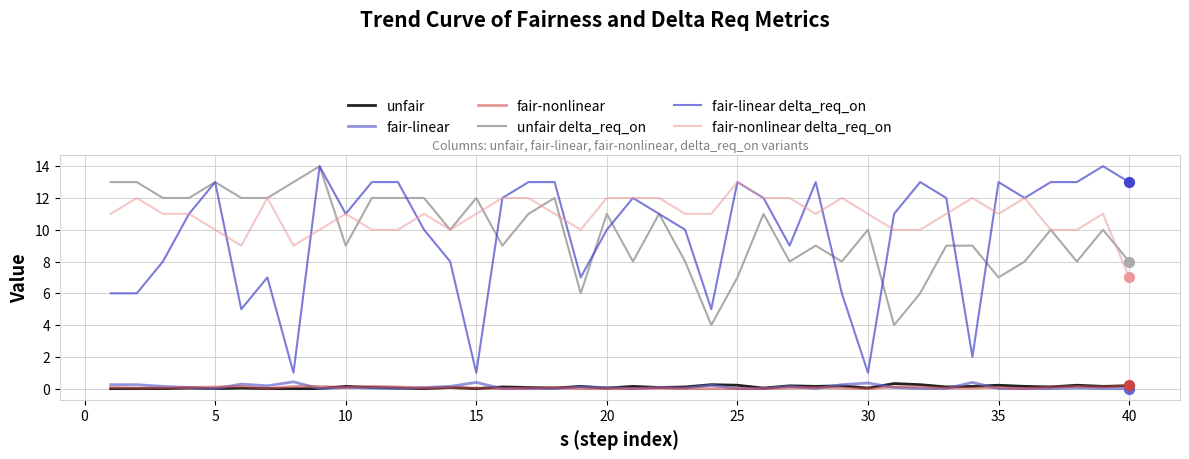

Which series has the largest total across all categories?

fair-nonlinear delta_req_on